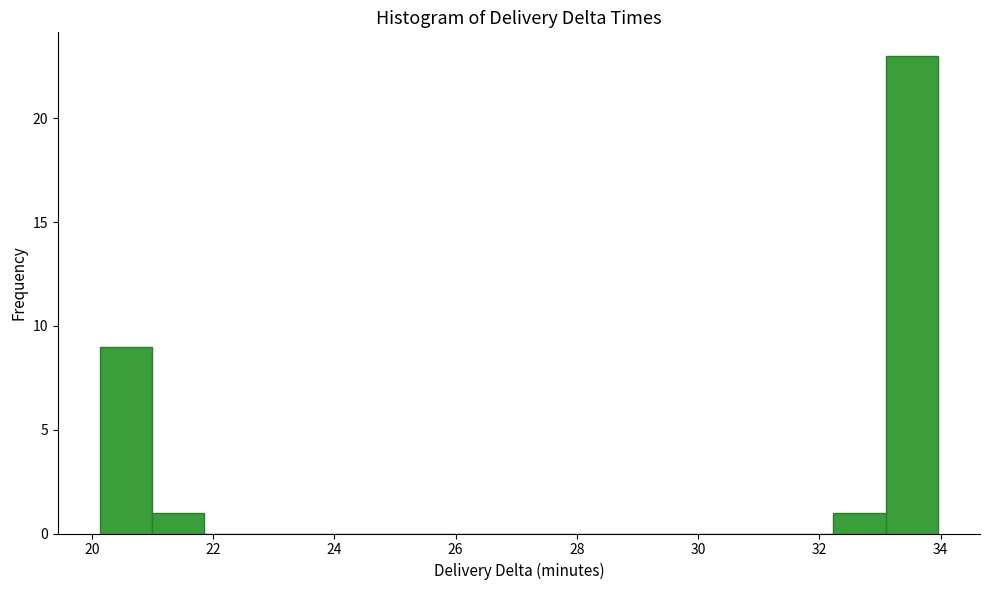

Reading left to right, transcribe this chart: for each bar, give the range it covers on the x-axis and its height. Neither the bar edges nor the heights are printed on the chart, so give them approximately, as read against the axes.

20.2 to 21.0: 9
21.0 to 21.8: 1
21.8 to 22.8: 0
22.8 to 23.6: 0
23.6 to 24.4: 0
24.4 to 25.4: 0
25.4 to 26.2: 0
26.2 to 27.0: 0
27.0 to 28.0: 0
28.0 to 28.8: 0
28.8 to 29.6: 0
29.6 to 30.4: 0
30.4 to 31.4: 0
31.4 to 32.2: 0
32.2 to 33.0: 1
33.0 to 34.0: 23